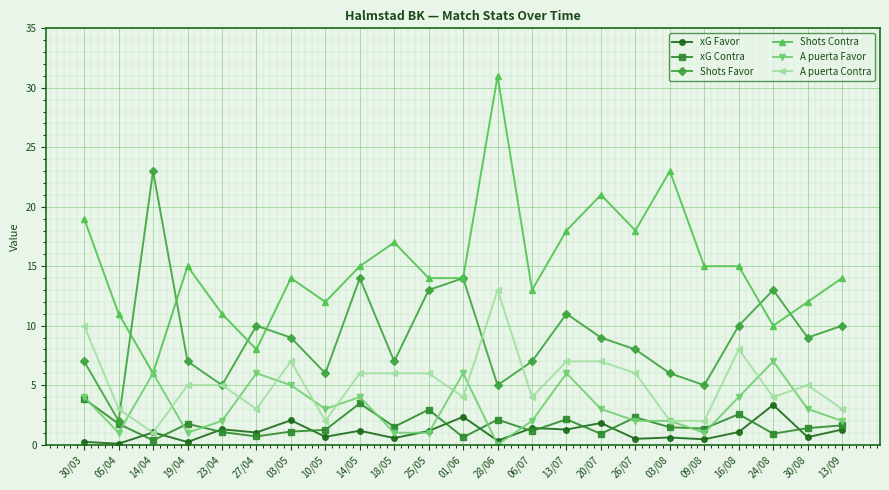

True or false: Shots Contra and xG Favor cross at least once.

False